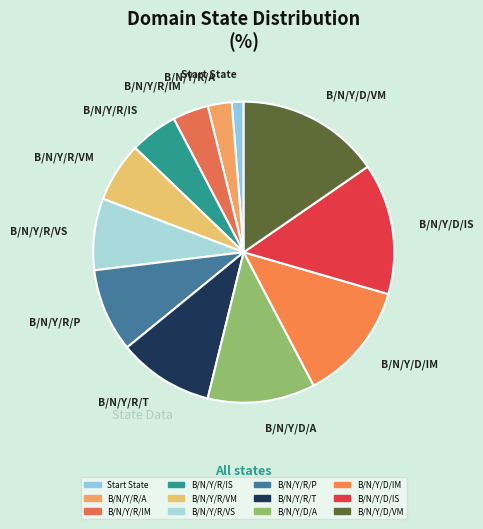

How many slices are in this pie chart?

12